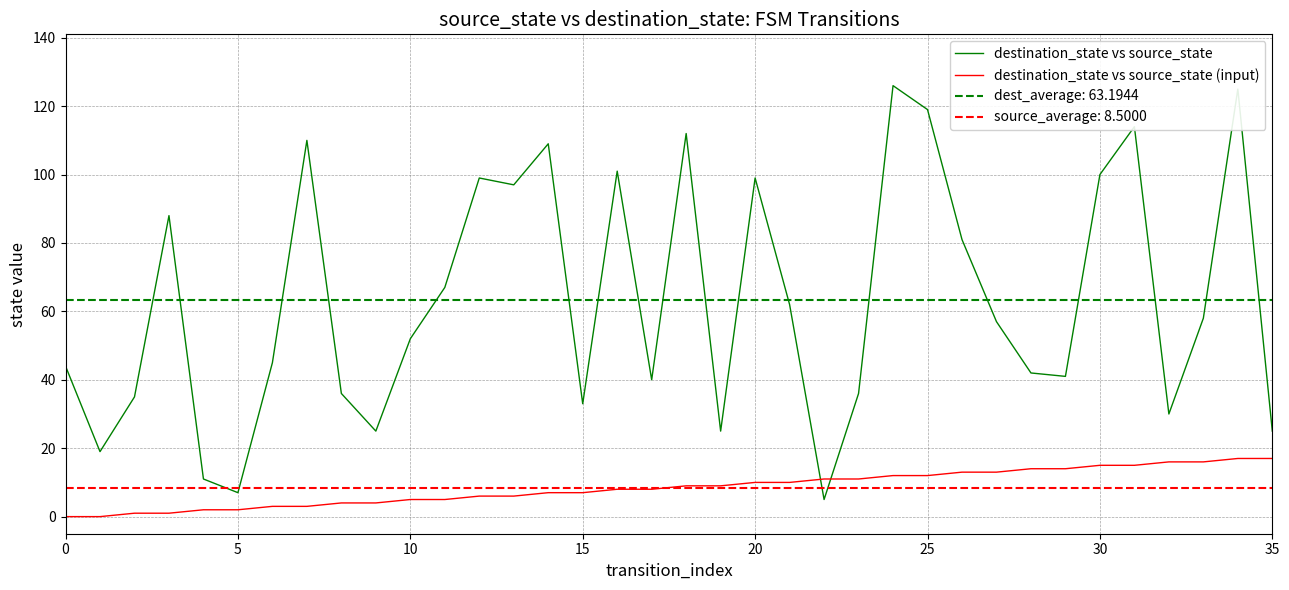

What are all the series names shown in the legend?

destination_state vs source_state, destination_state vs source_state (input)